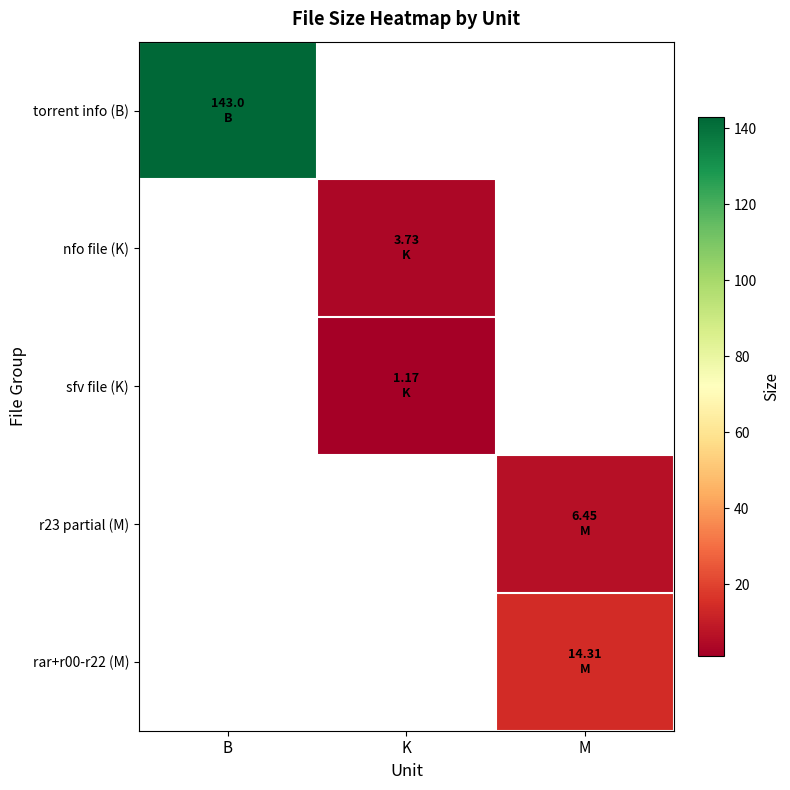

List the series in order of their peak value, highest first.

torrent info (B), rar+r00-r22 (M), r23 partial (M), nfo file (K), sfv file (K)